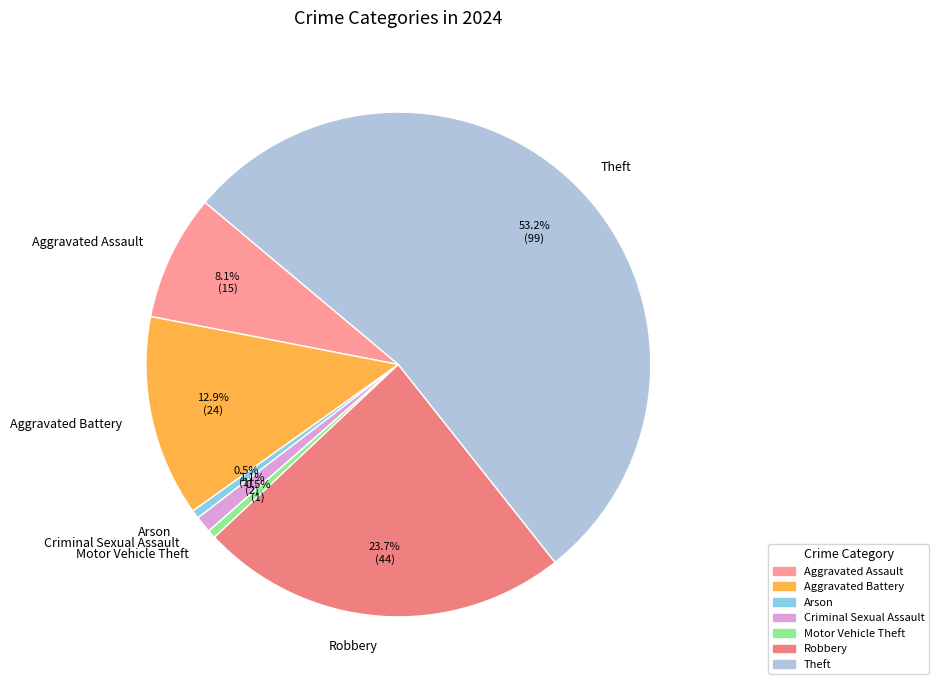

To the nearest percent, what portion does Theft represent?

53%